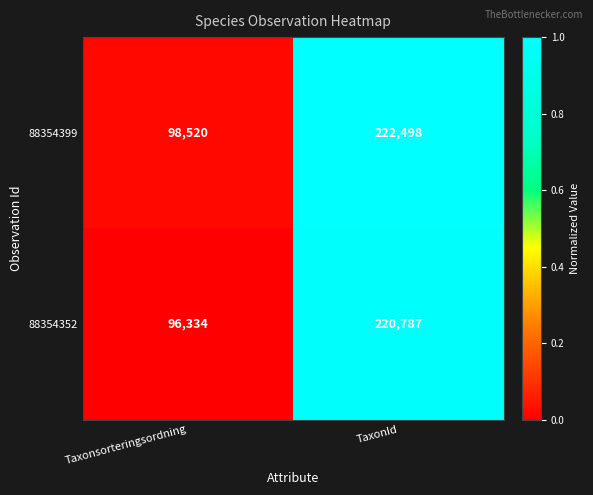

List the series in order of their peak value, highest first.

88354399, 88354352